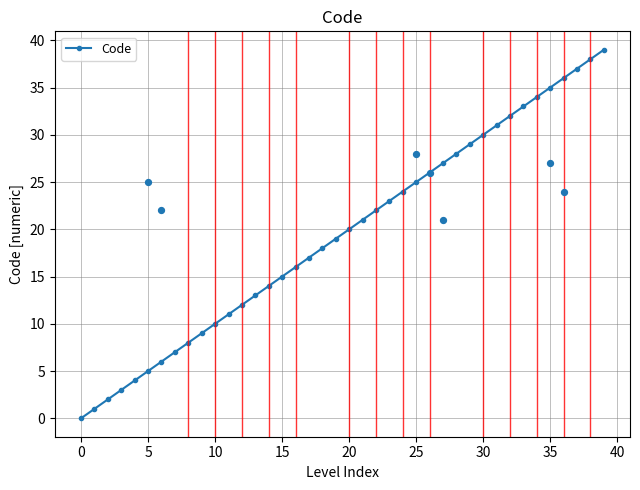

True or false: Code has more than 2 points higher than both neighbors.

False